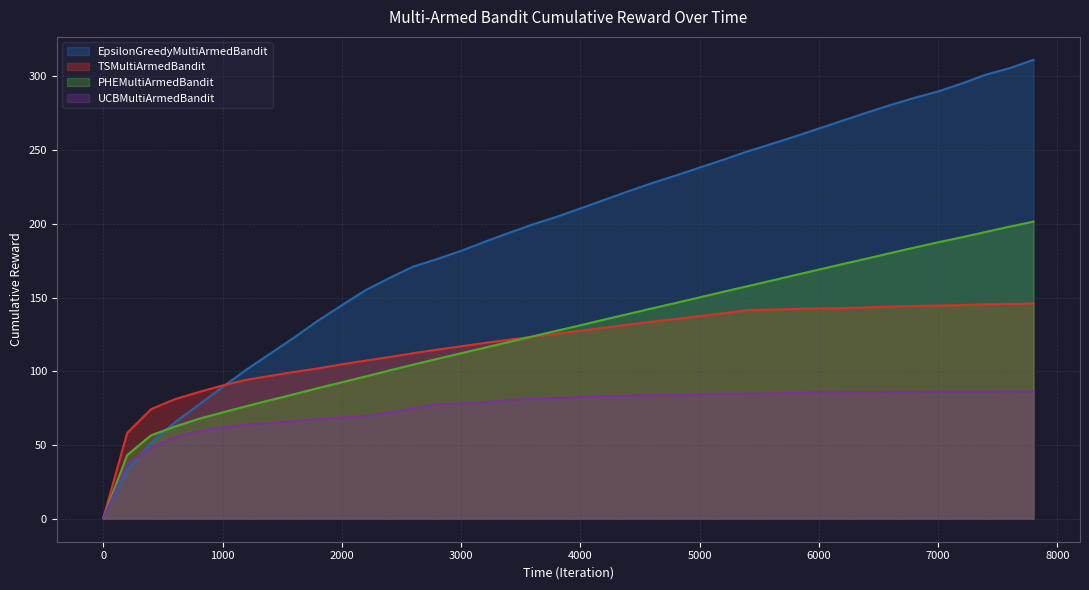

How many intersections are there between PHEMultiArmedBandit and TSMultiArmedBandit?

1